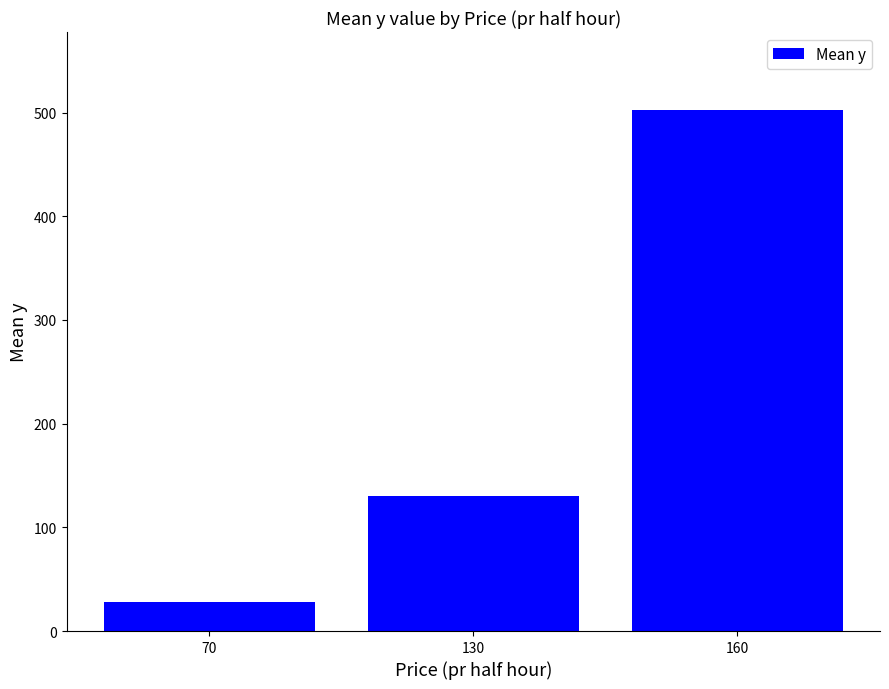

Reading right to left, extract all data points from this chart.

160=502.4	130=130.0	70=28.0